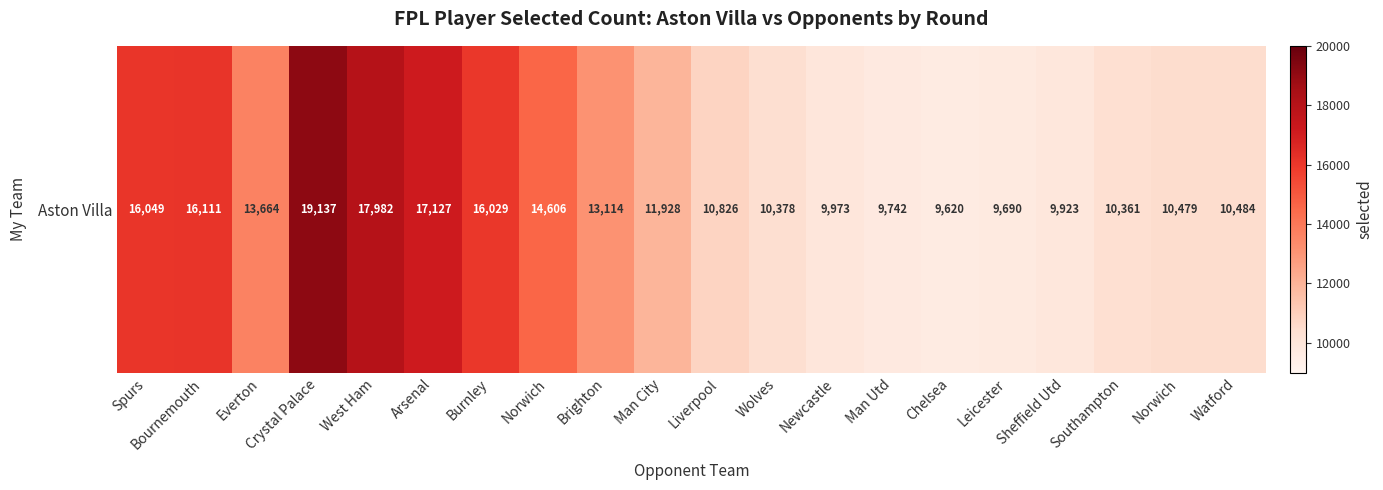

How many values are below 11928?

10